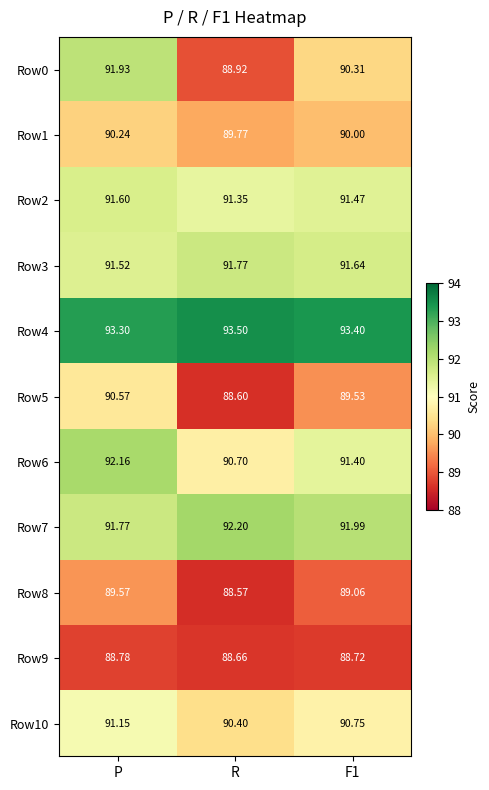

At which label does Row4 reach its minimum?

P